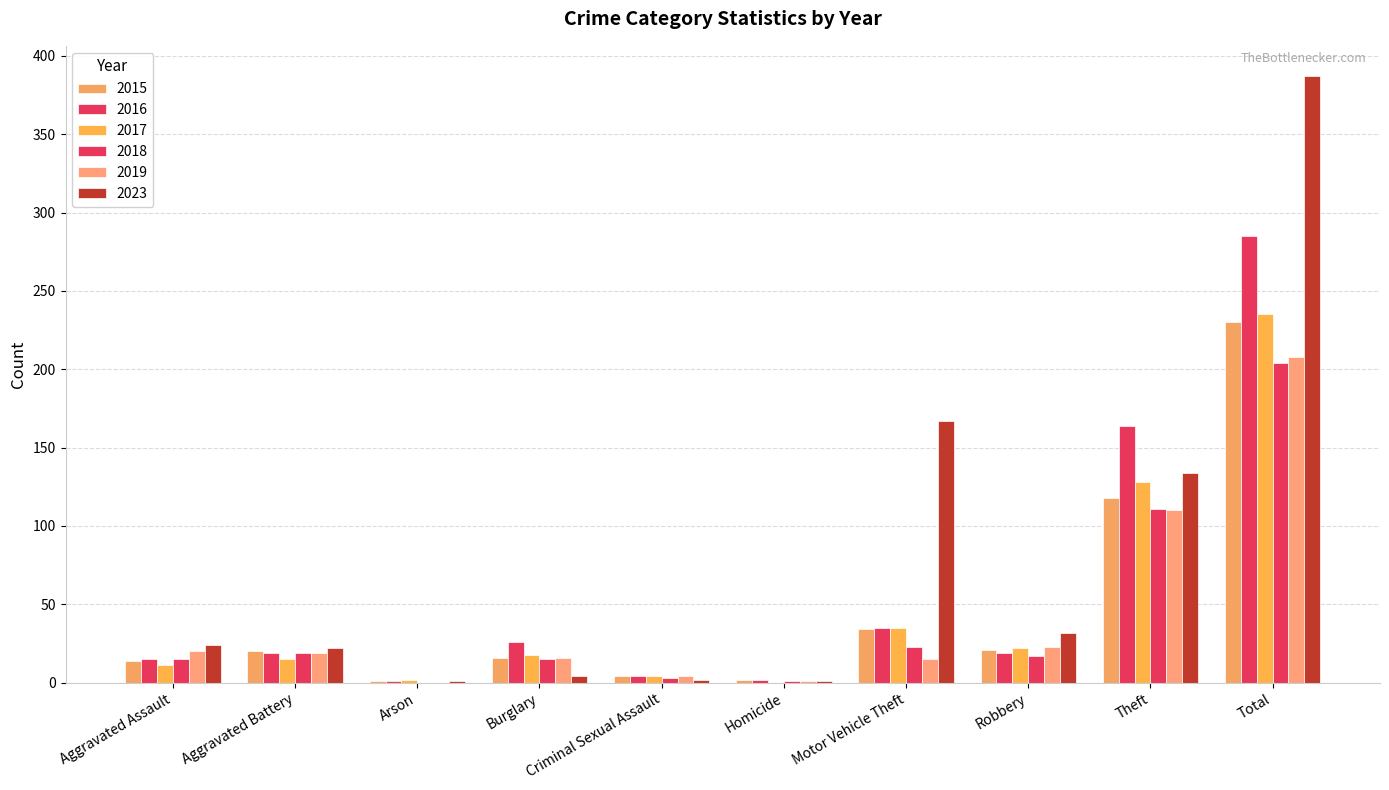

How many groups of bars are there?

10